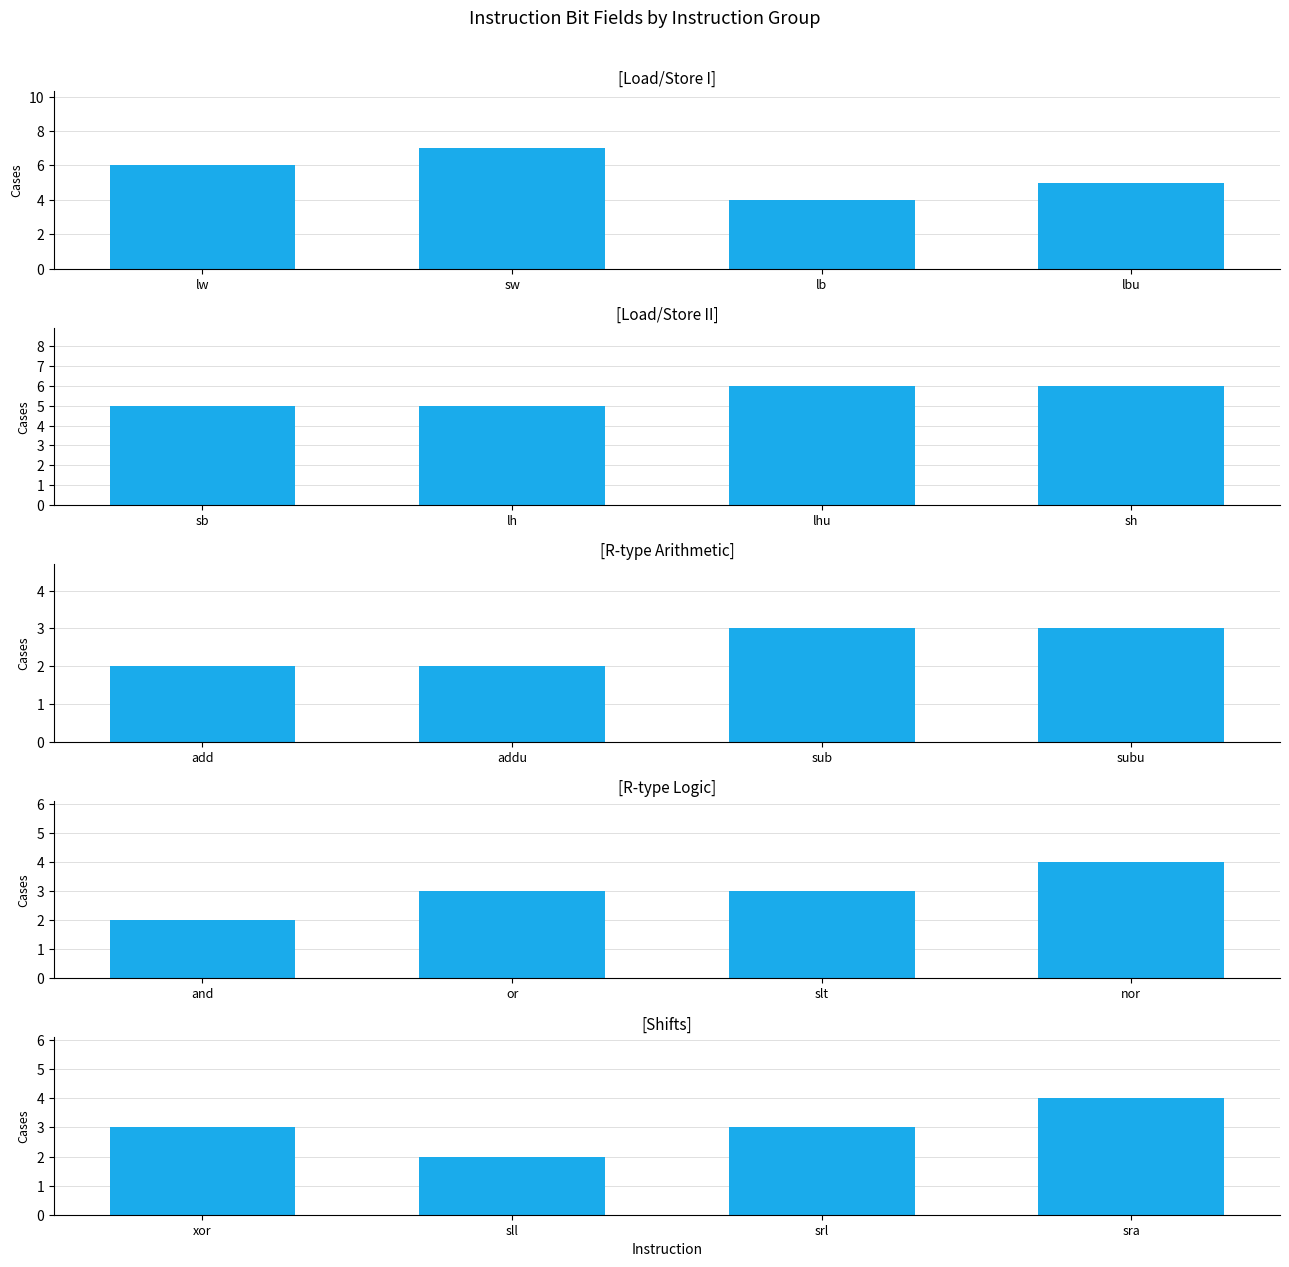

The Load/Store I series shows 5 at lb. True or false?

False